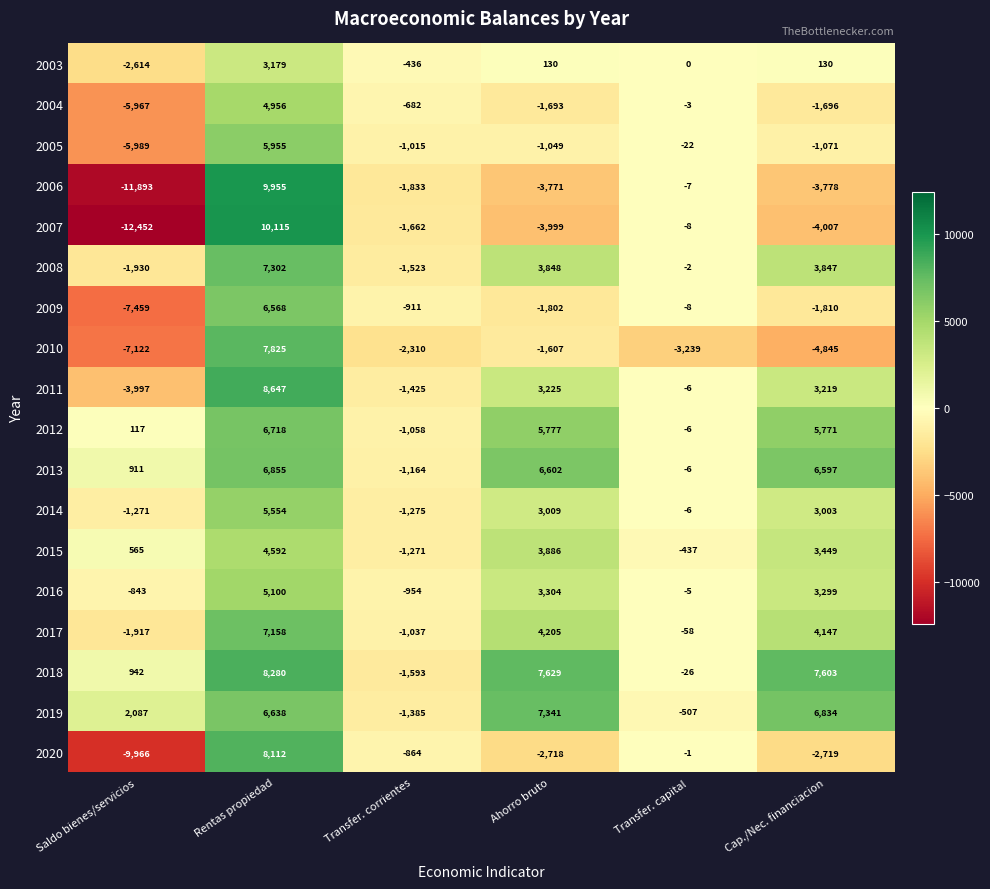

Count the number of categories in the chart.

6